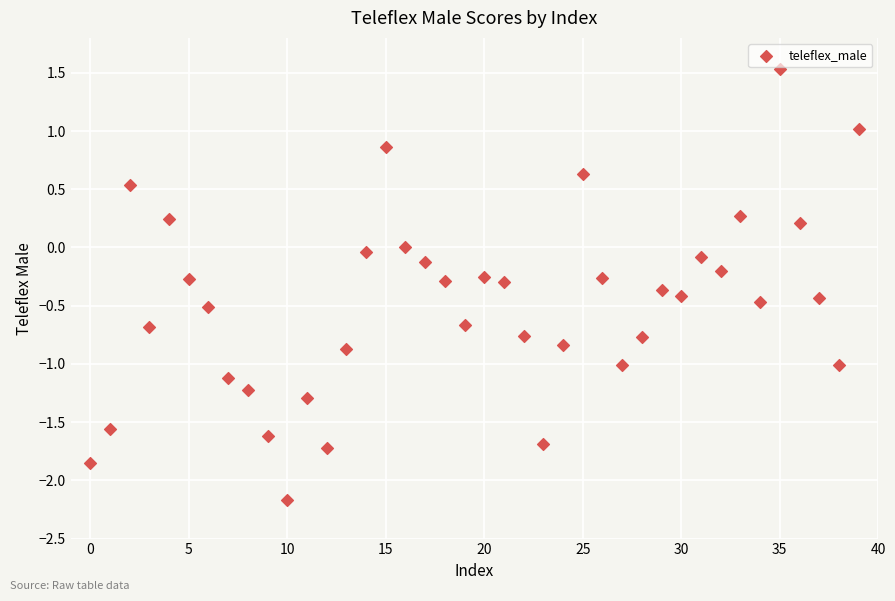

What is the range of Y values (max minus min)?

3.7